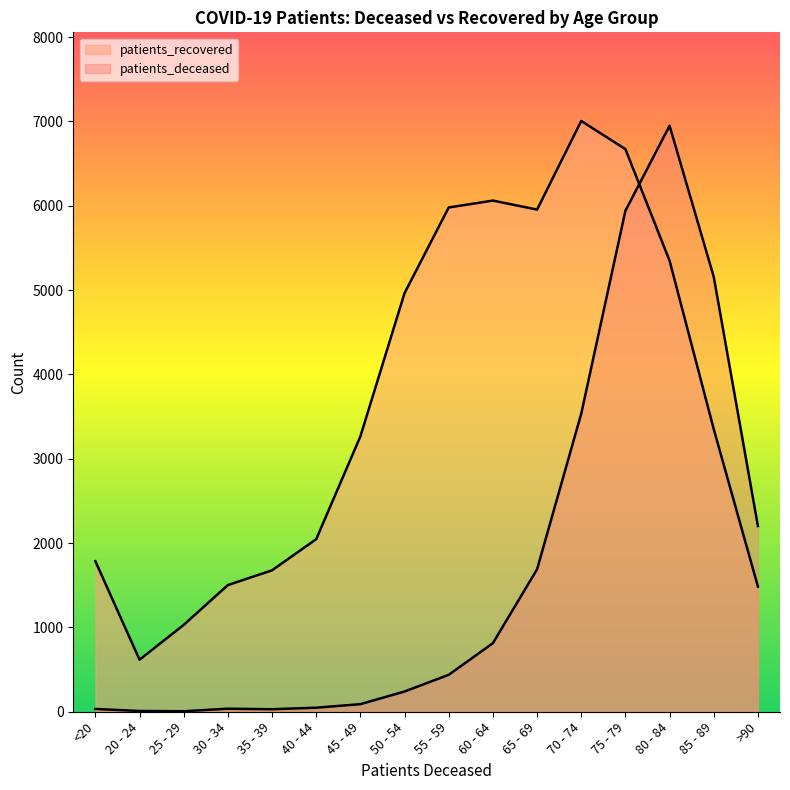

At how many categories does at least one series exceed 4275?

8